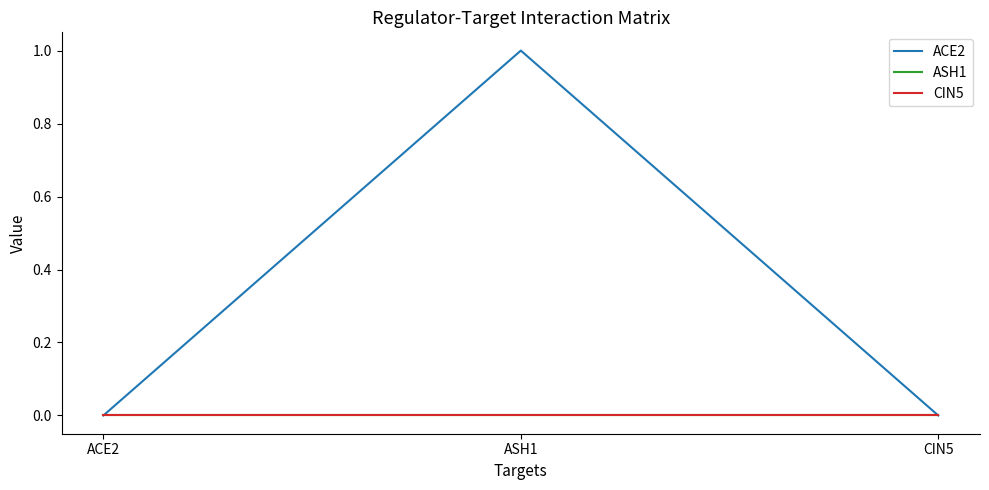

List the labels in order of CIN5 value, smallest first.

ACE2, ASH1, CIN5